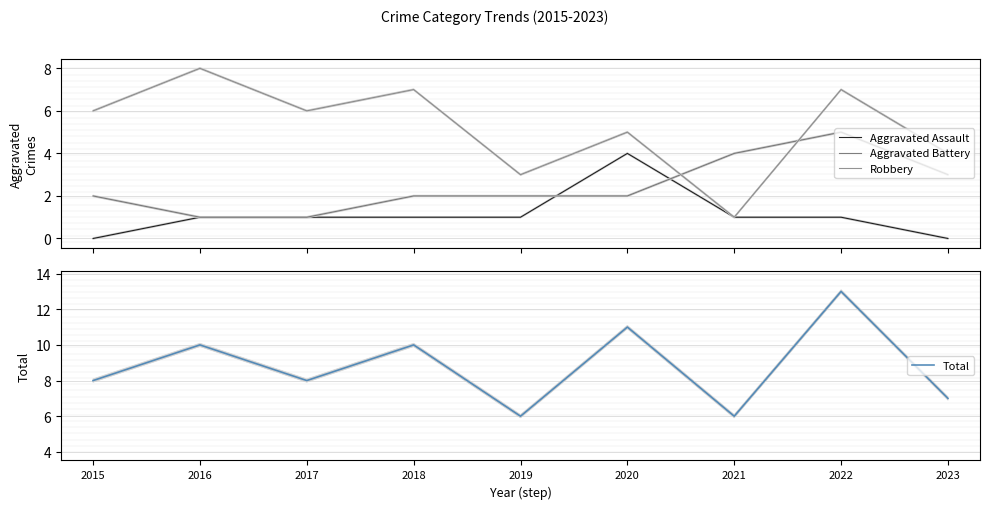

How many distinct data groups are displayed?

4